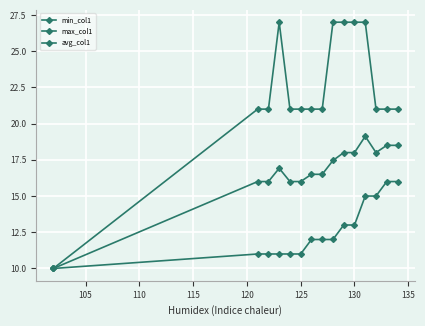

Does the chart have visible grid lines?

Yes